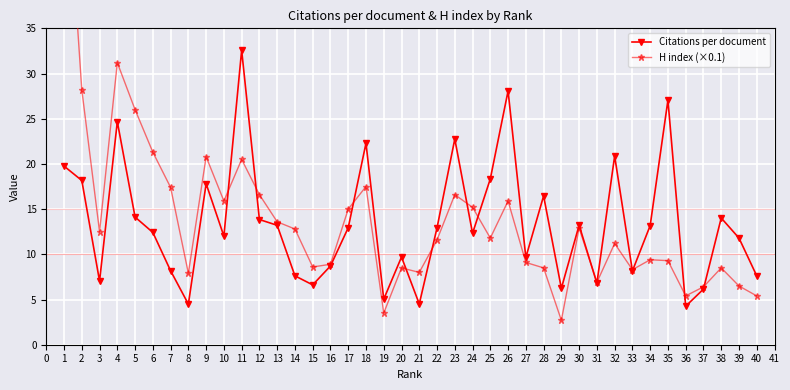

What is the minimum value for Citations per document?

4.3